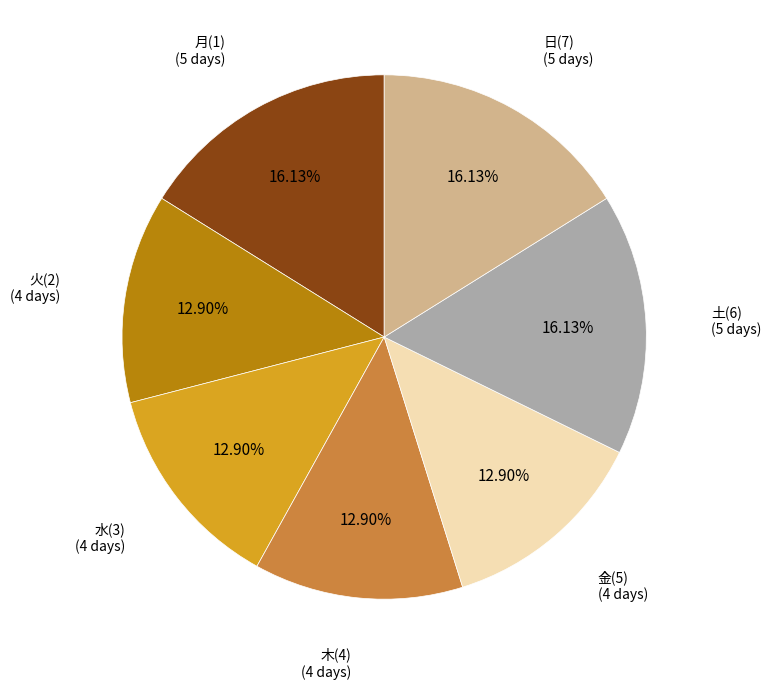

Is there any slice that represents more than half of the pie?

No